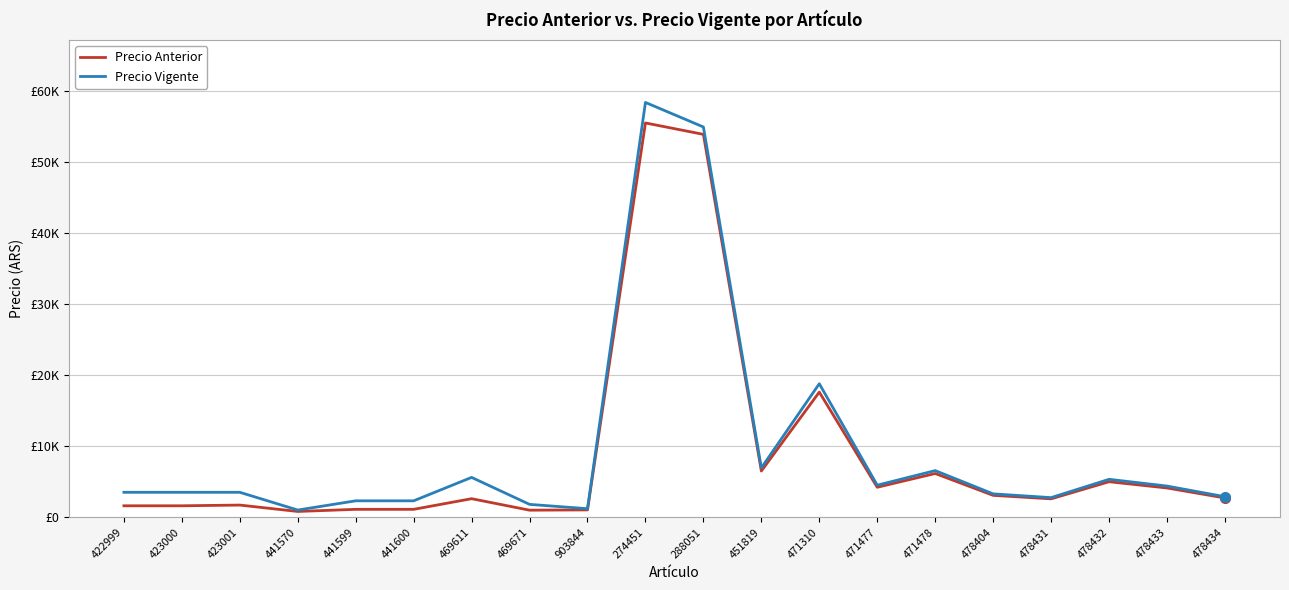

What is the sum of the Precio Anterior values at 478434 and 274451?

58248